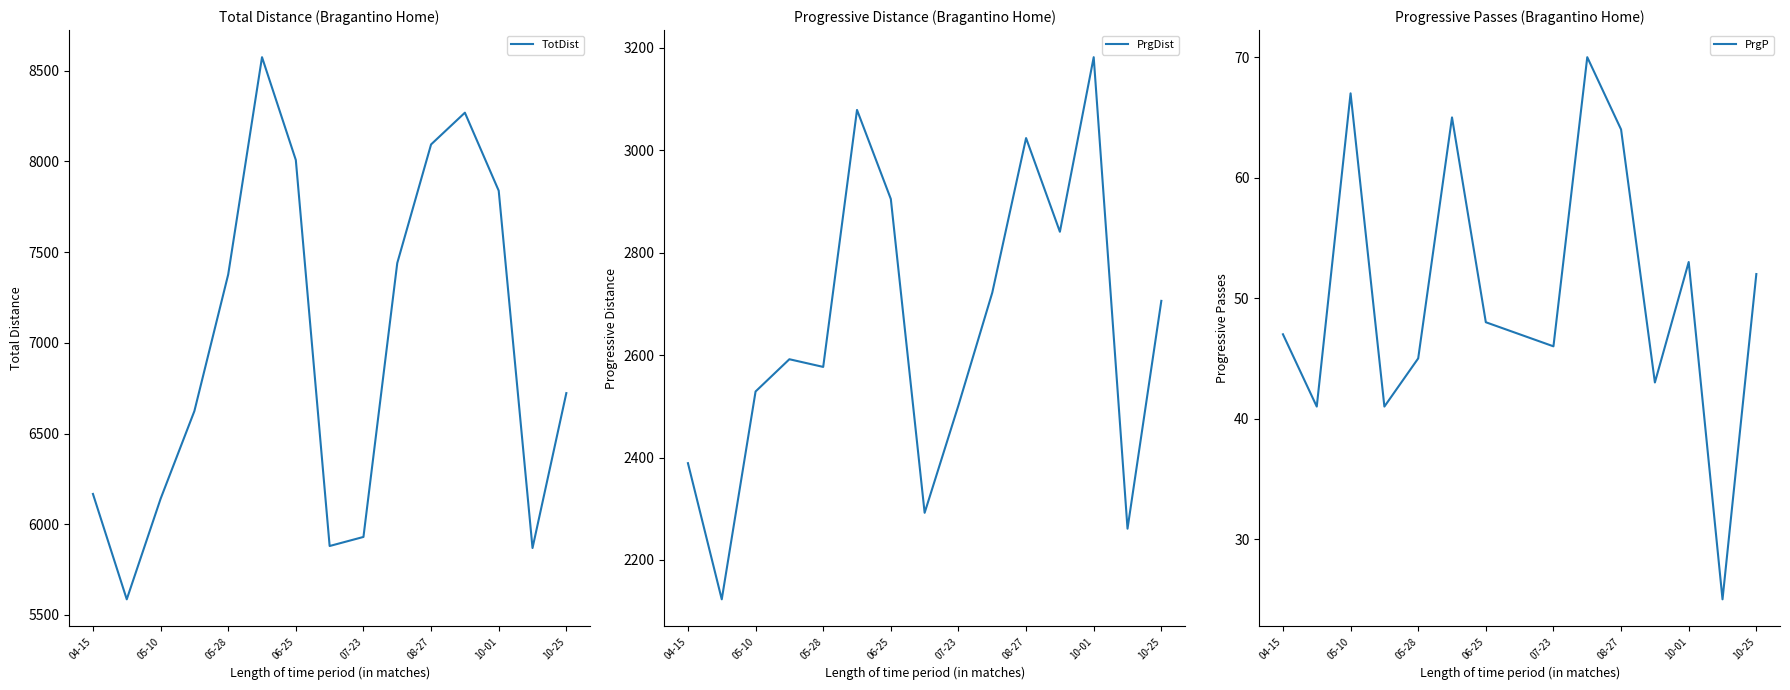

Rank the series by their maximum value, from highest to lowest.

TotDist, PrgDist, PrgP